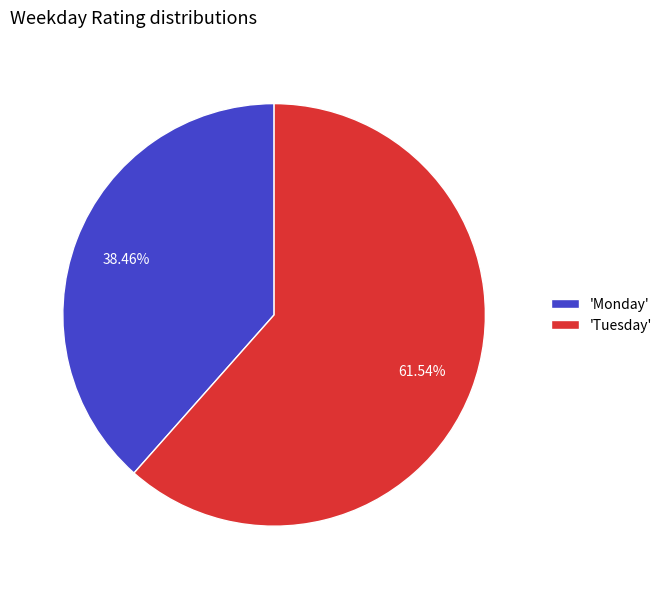

Approximately how many times larger is the value at 'Tuesday' compared to 'Monday'?

1.6